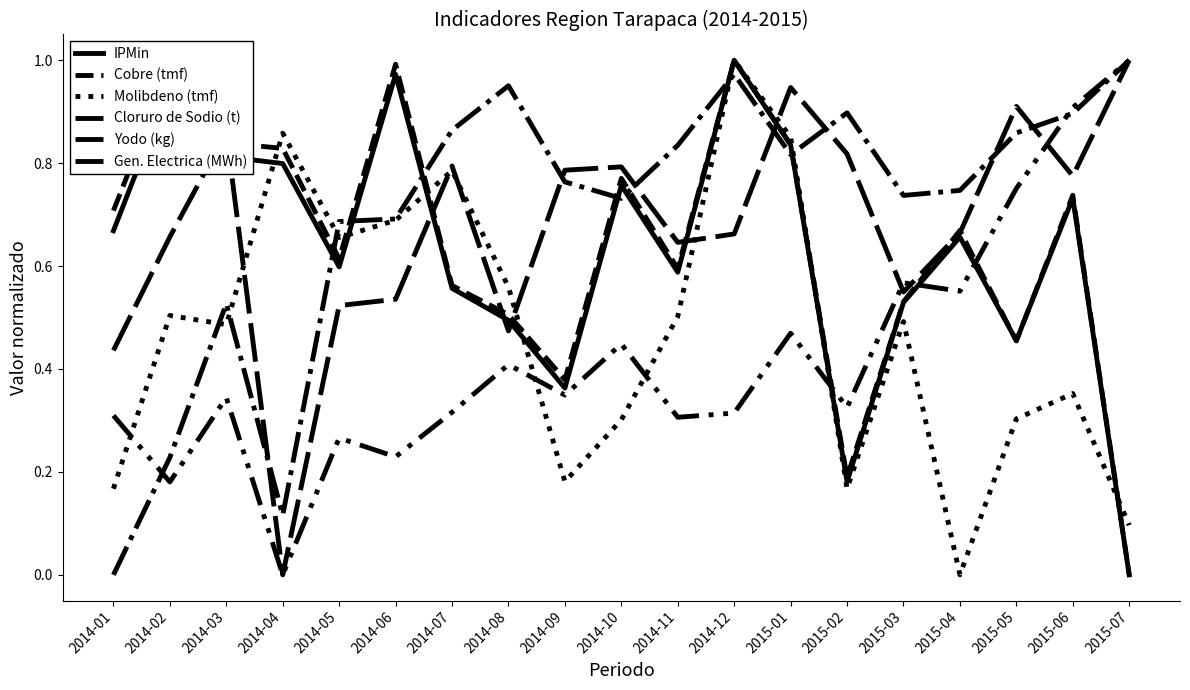

Reading left to right, transcribe all the data shown in this chart.

IPMin: 0.7	0.9	0.8	0.8	0.6	1.0	0.6	0.5	0.4	0.8	0.6	1.0	0.8	0.2	0.5	0.7	0.5	0.7	0.0
Cobre (tmf): 0.7	1.0	0.8	0.8	0.6	1.0	0.6	0.5	0.4	0.8	0.6	1.0	0.8	0.2	0.5	0.7	0.5	0.7	0.0
Molibdeno (tmf): 0.2	0.5	0.5	0.9	0.7	0.7	0.8	0.6	0.2	0.3	0.5	1.0	0.9	0.2	0.5	0.0	0.3	0.4	0.1
Cloruro de Sodio (t): 0.0	0.2	0.5	0.1	0.7	0.7	0.9	1.0	0.8	0.7	0.8	1.0	0.8	0.9	0.7	0.7	0.9	0.9	1.0
Yodo (kg): 0.3	0.2	0.3	0.0	0.3	0.2	0.3	0.4	0.3	0.4	0.3	0.3	0.5	0.3	0.6	0.6	0.8	0.9	1.0
Gen. Electrica (MWh): 0.4	0.7	0.9	0.0	0.5	0.5	0.8	0.5	0.8	0.8	0.6	0.7	0.9	0.8	0.5	0.7	0.9	0.8	1.0